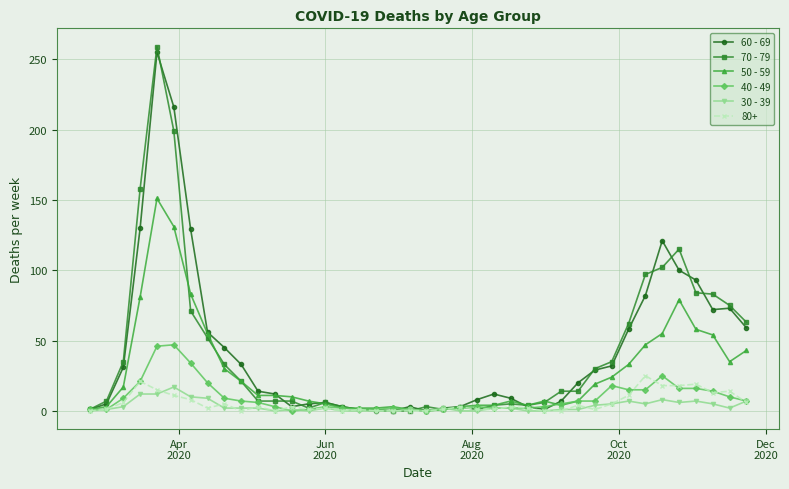

What is the average value of the 30 - 39 series?

3